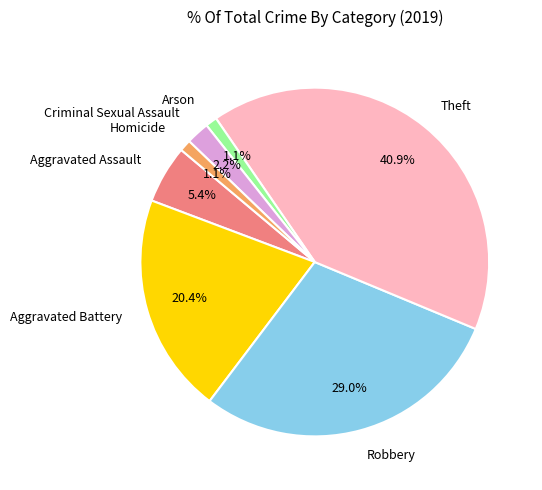

Approximately how many times larger is the value at Aggravated Battery compared to Theft?

0.5